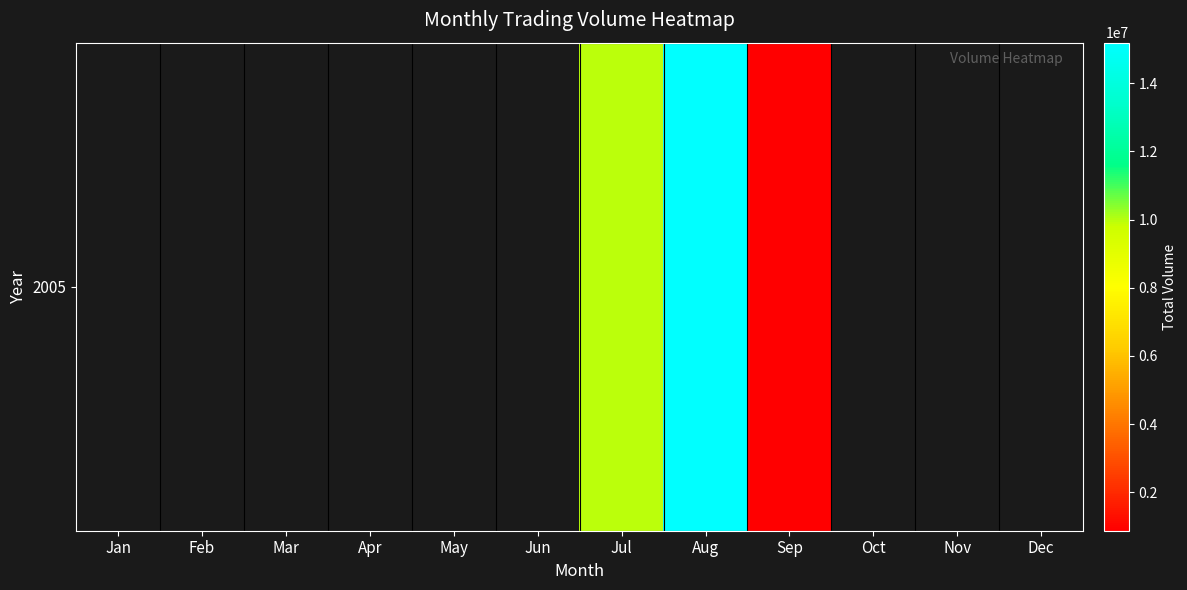

What is the minimum value shown in the chart?

871210.0